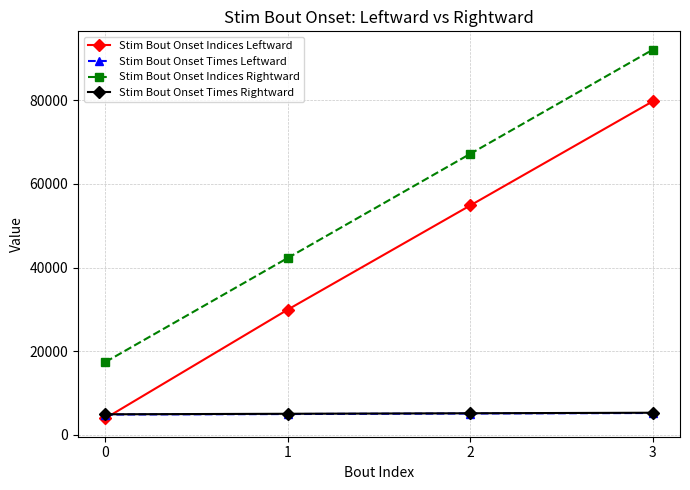

Rank the categories by Stim Bout Onset Indices Rightward value from highest to lowest.

3, 2, 1, 0